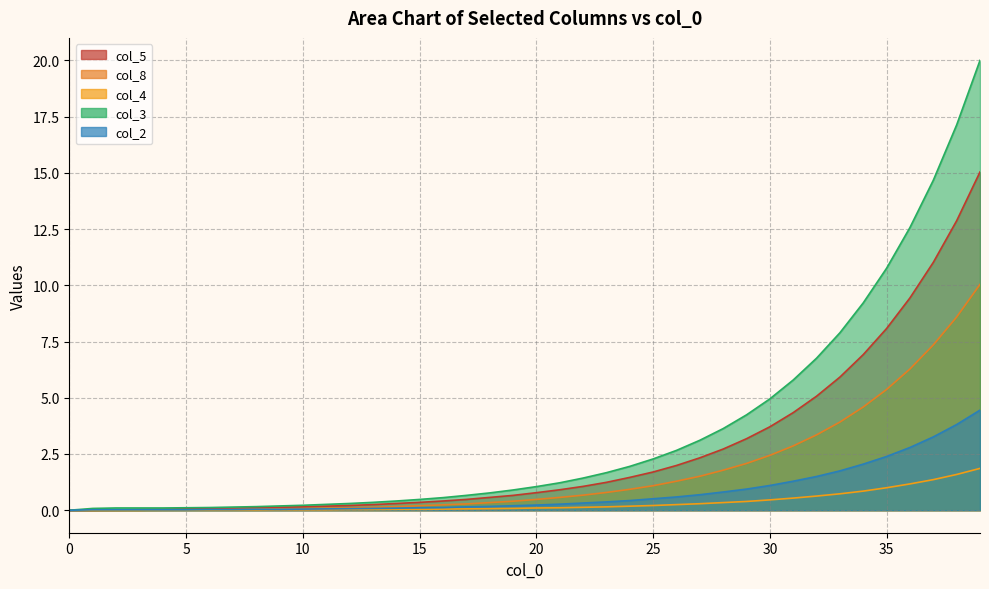

Between 23 and 34, which series saw the biggest shift?

col_3